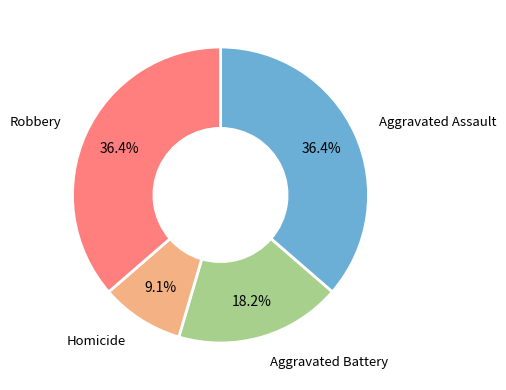

What percentage do Homicide and Aggravated Battery together represent?

27.3%